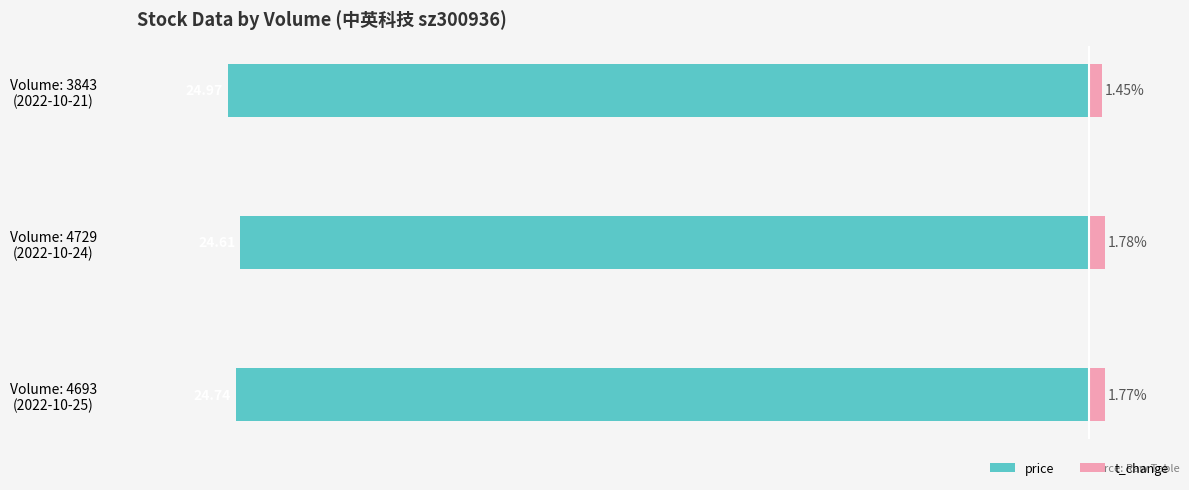

What are all the series names shown in the legend?

price, t_change